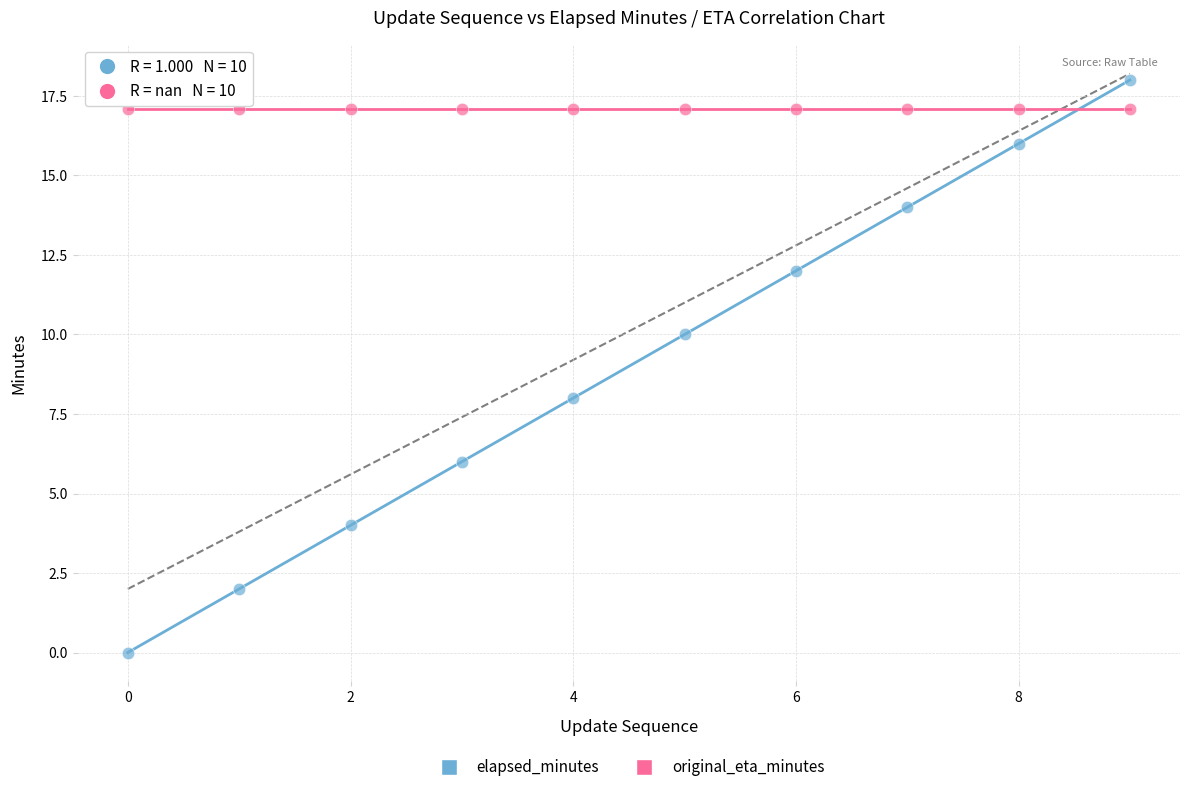

Which series contains the highest Y value?

elapsed_minutes